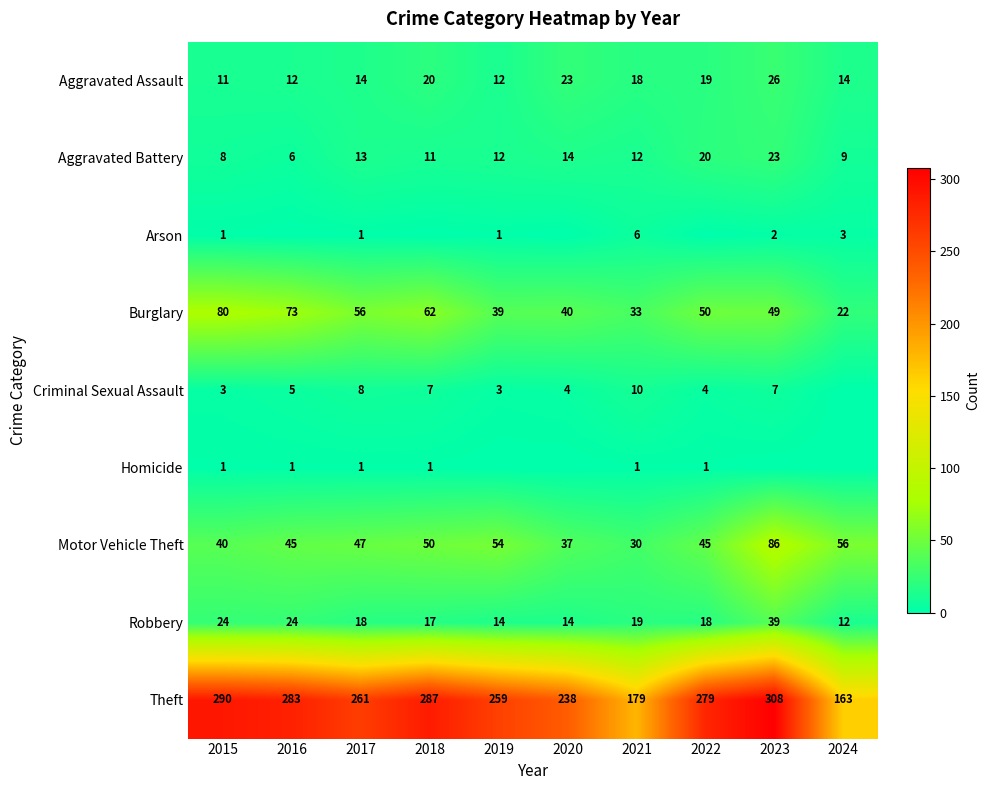

What is the average value of the Theft series?

255